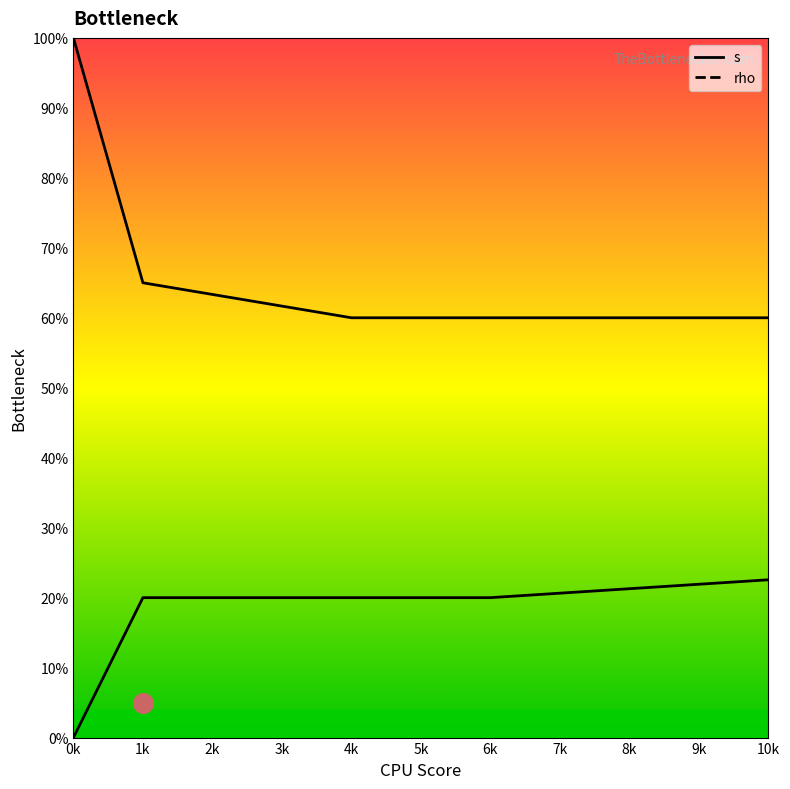

What are all the series names shown in the legend?

s, rho